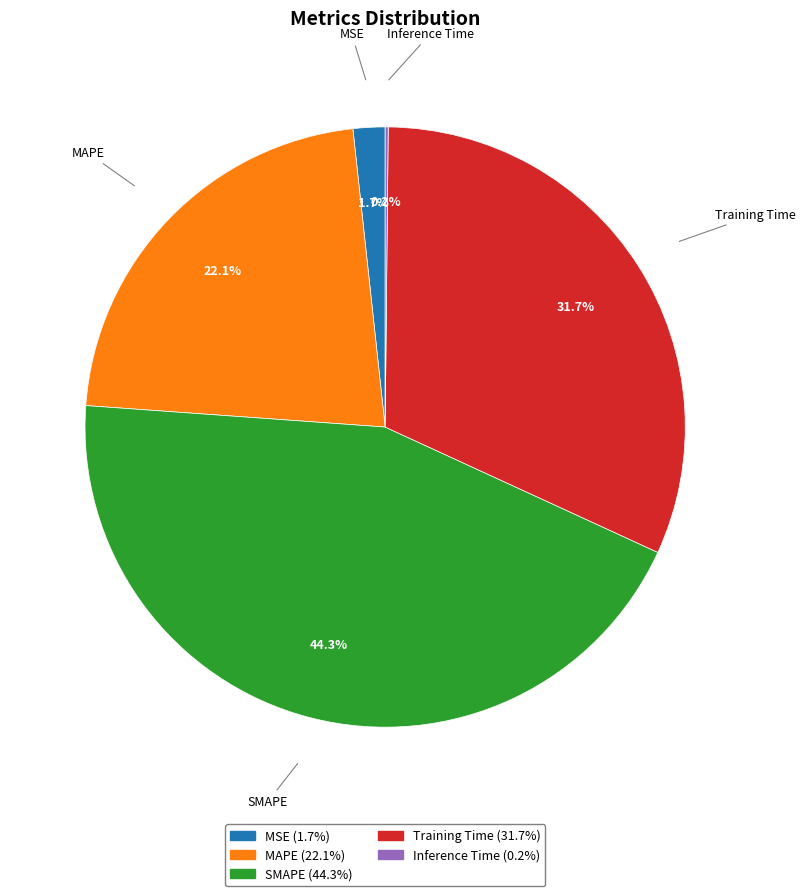

What percentage is the MSE slice, to the nearest percent?

2%